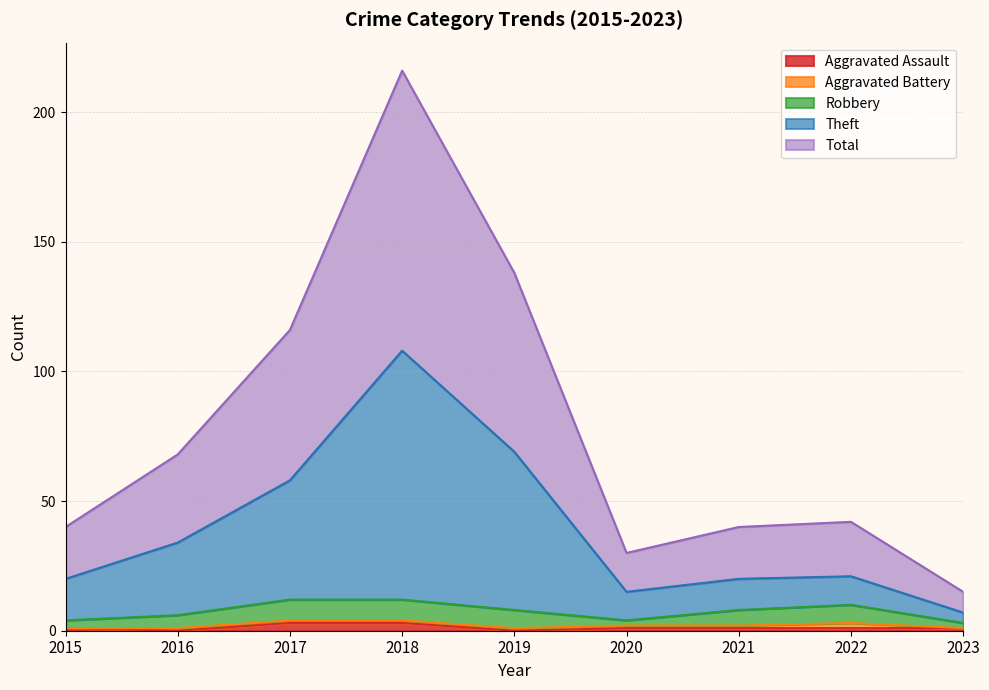

Where is the first local minimum for Total?

2020